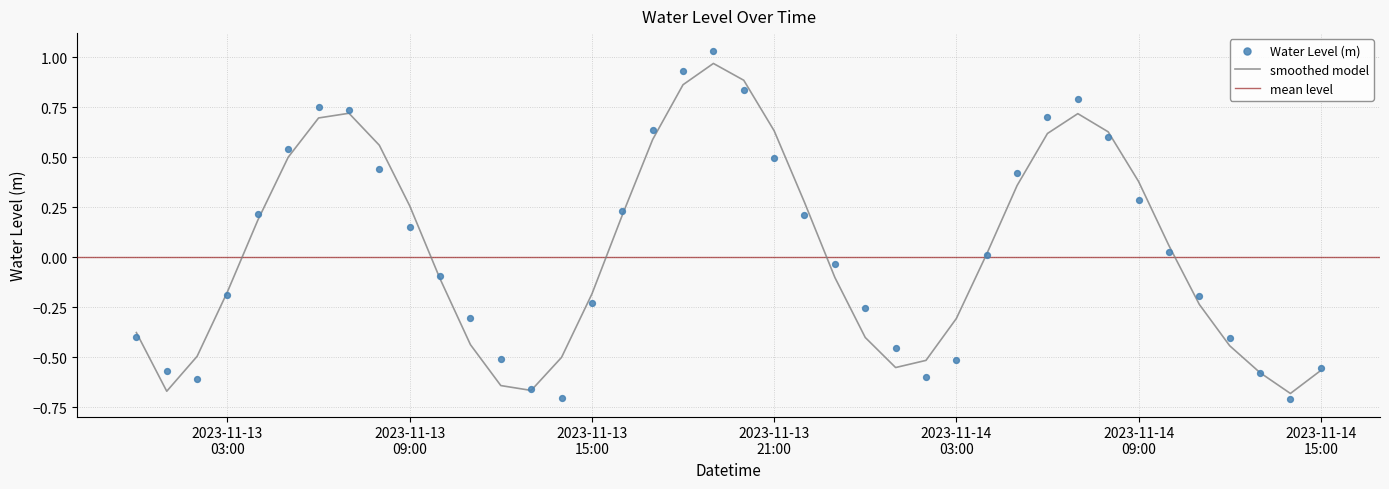

Which has a higher value, 2023-11-14 01:00 or 2023-11-13 09:00?

2023-11-13 09:00